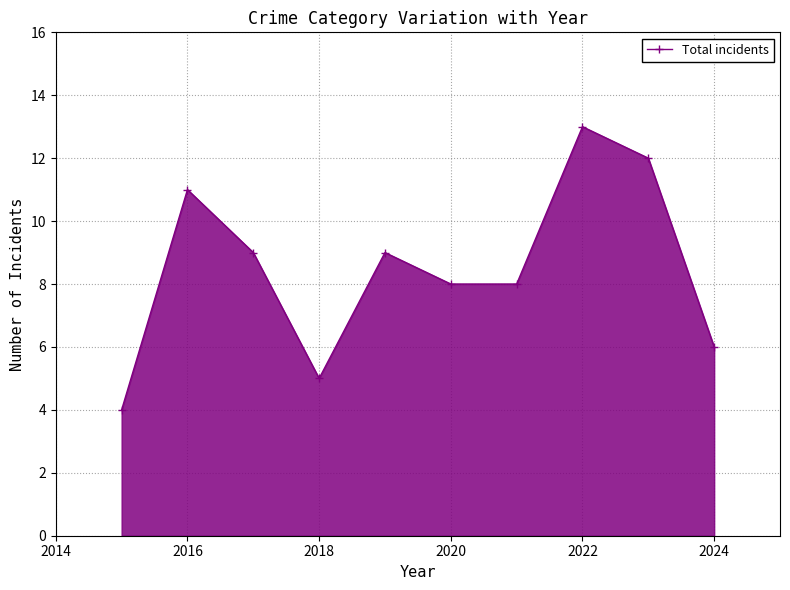

How many values are below 9?

5